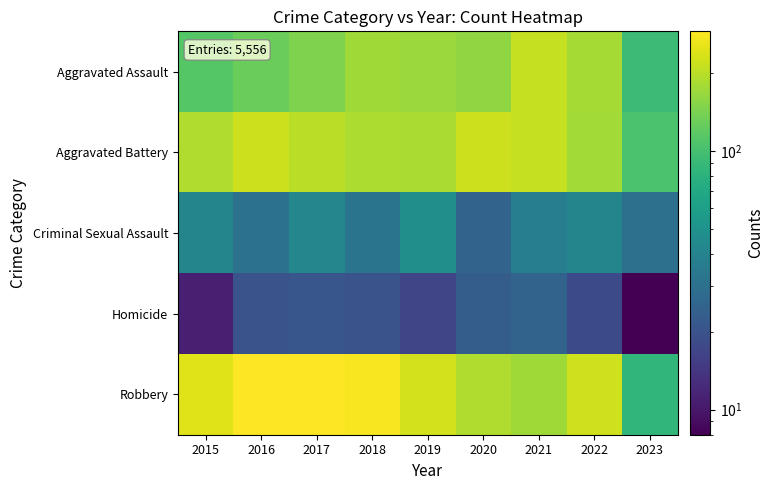

Reading left to right, list all the values displayed in this chart.

Aggravated Assault: 2015=112	2016=129	2017=144	2018=174	2019=169	2020=159	2021=213	2022=179	2023=94
Aggravated Battery: 2015=189	2016=220	2017=201	2018=186	2019=183	2020=222	2021=211	2022=177	2023=105
Criminal Sexual Assault: 2015=41	2016=31	2017=42	2018=32	2019=47	2020=25	2021=37	2022=41	2023=30
Homicide: 2015=11	2016=20	2017=21	2018=20	2019=17	2020=23	2021=25	2022=18	2023=8
Robbery: 2015=243	2016=290	2017=287	2018=279	2019=227	2020=190	2021=175	2022=224	2023=85